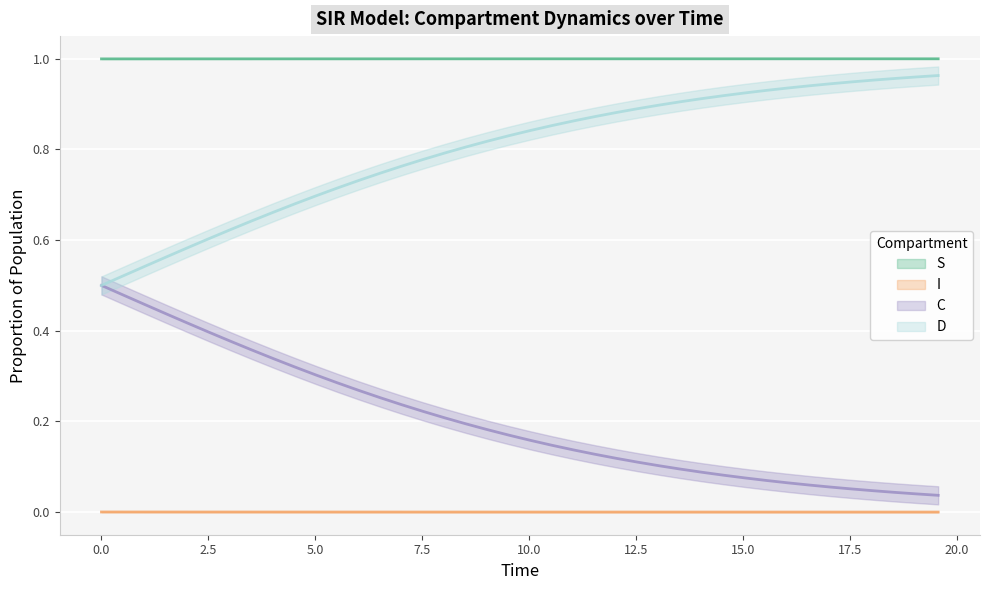

What is the difference between the second highest and second lowest values in the D series?

0.4